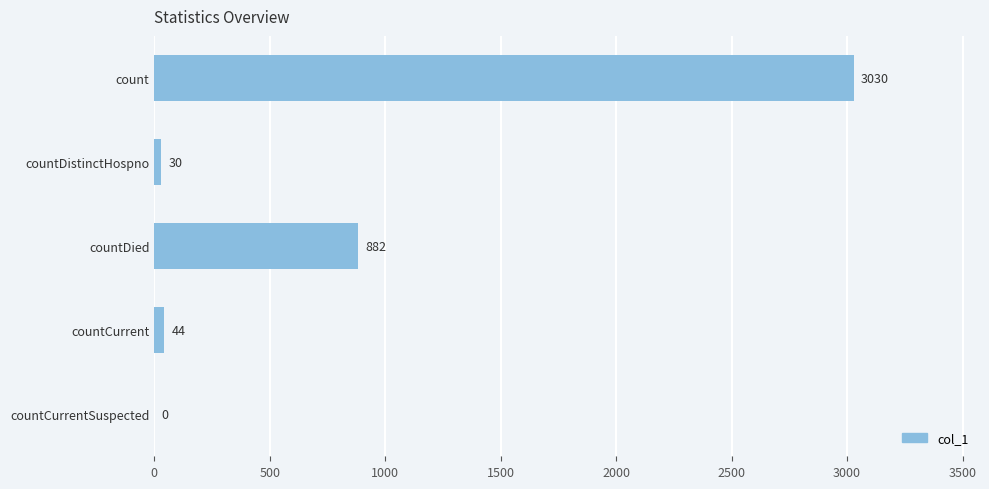

Reading top to bottom, transcribe all the data shown in this chart.

count=3030	countDistinctHospno=30	countDied=882	countCurrent=44	countCurrentSuspected=0